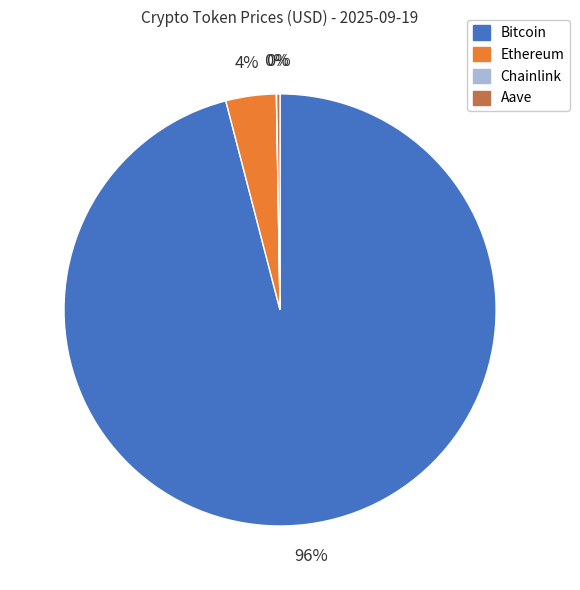

What percentage is the Ethereum slice, to the nearest percent?

4%